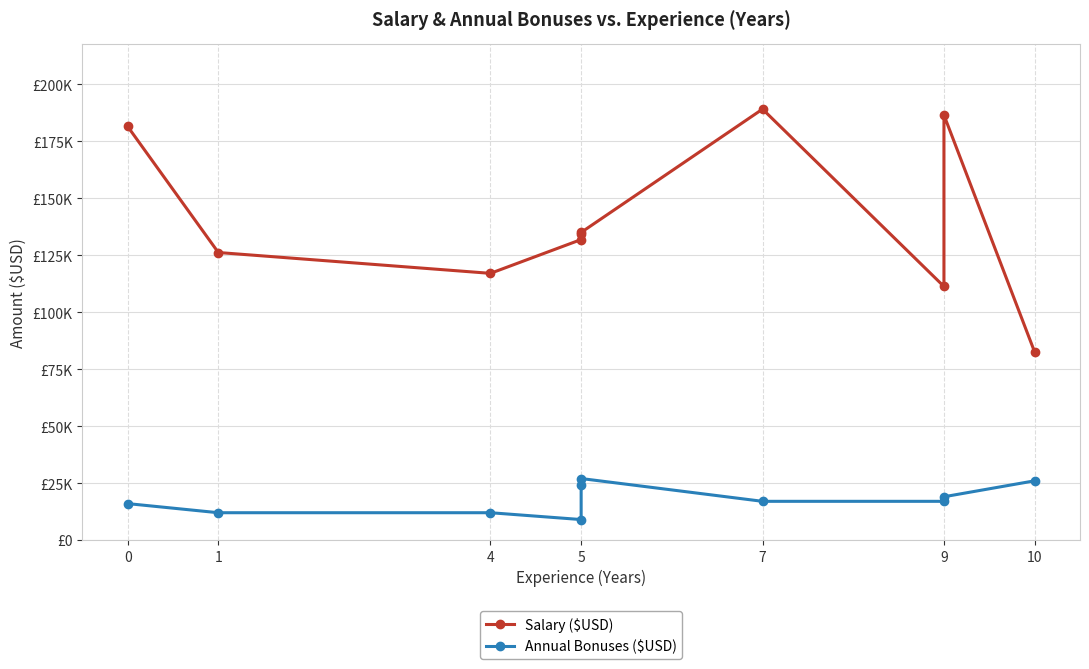

What is the highest value of the Salary ($USD) series?

189073